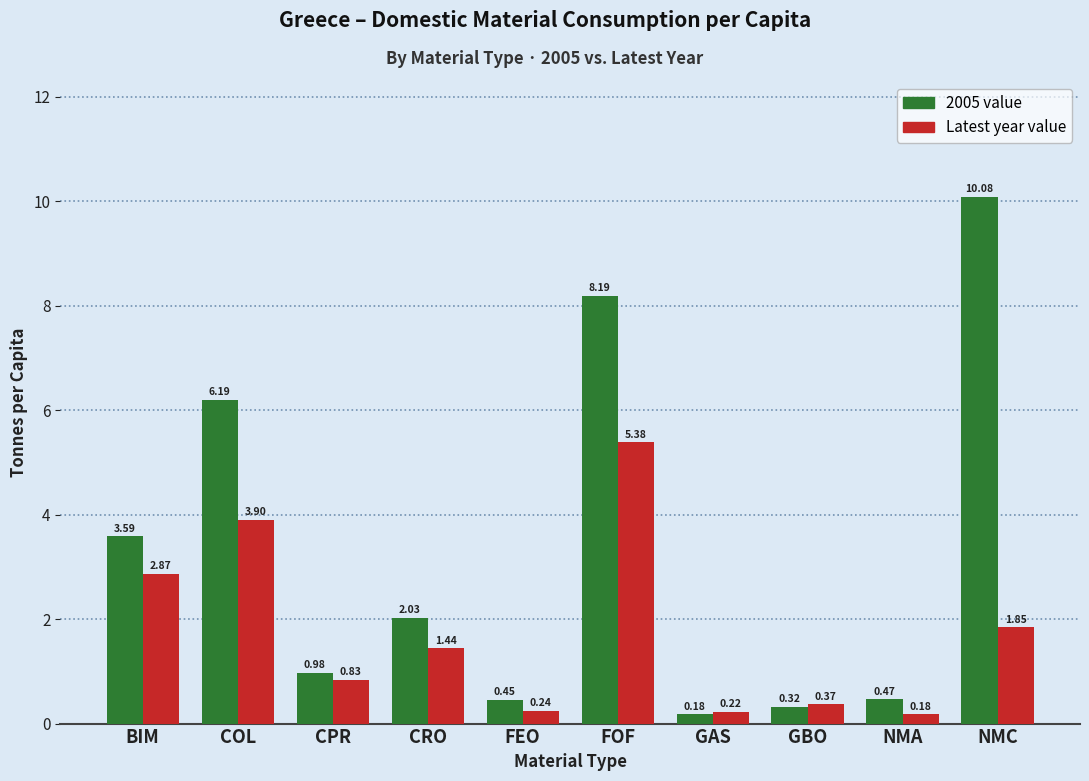

What is the sum of the Latest year value values at BIM and GAS?

3.1